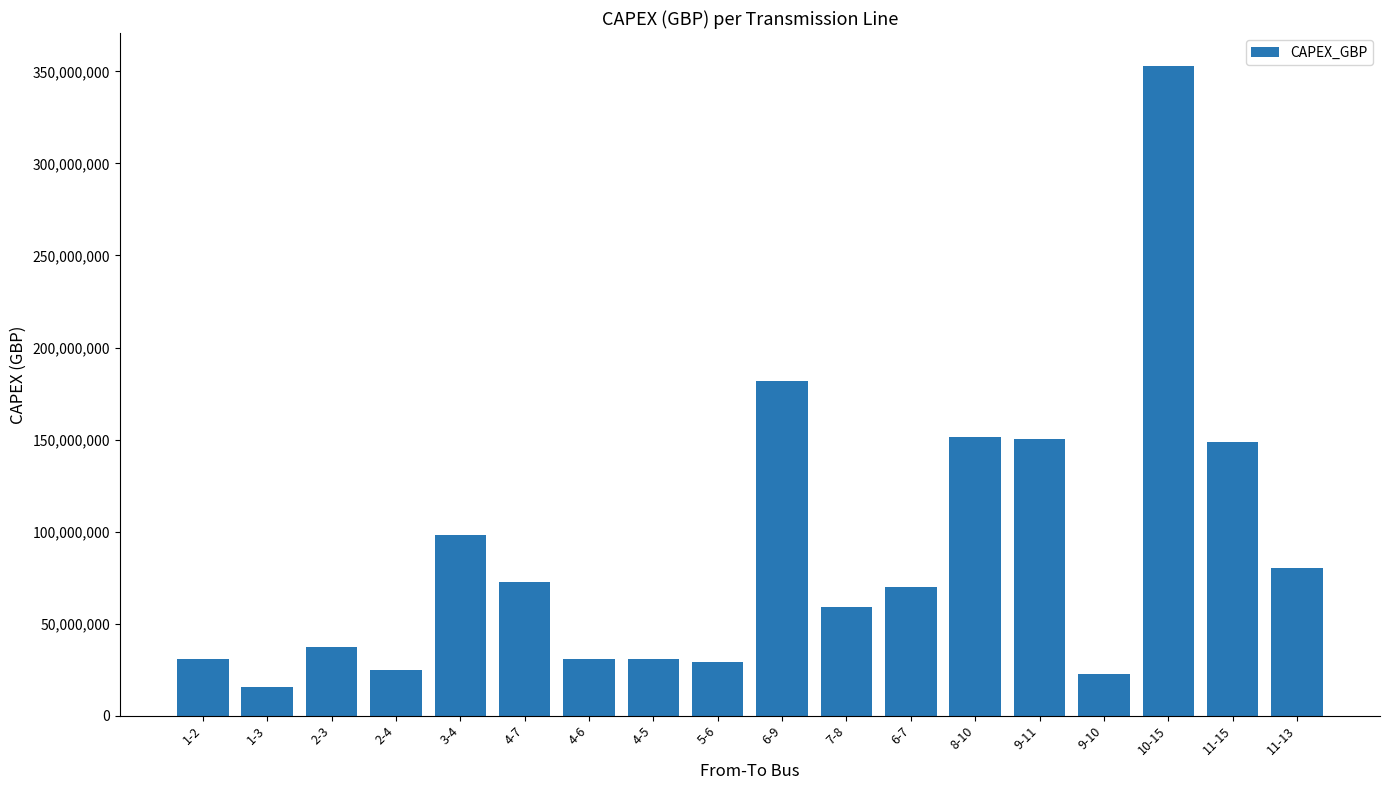

The value at 9-11 is 238435590.5. True or false?

False